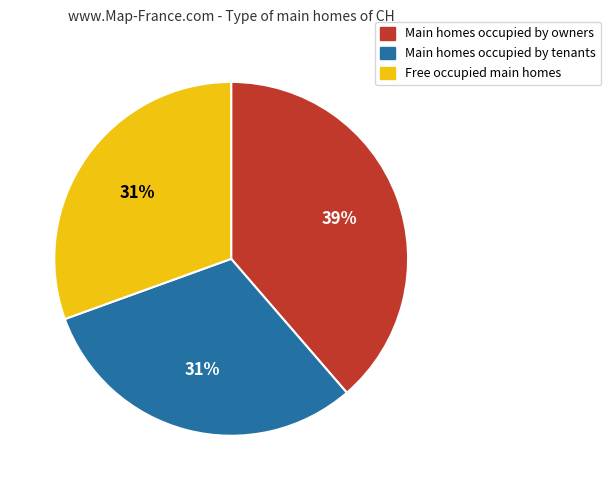

Count the number of slices in the pie.

3